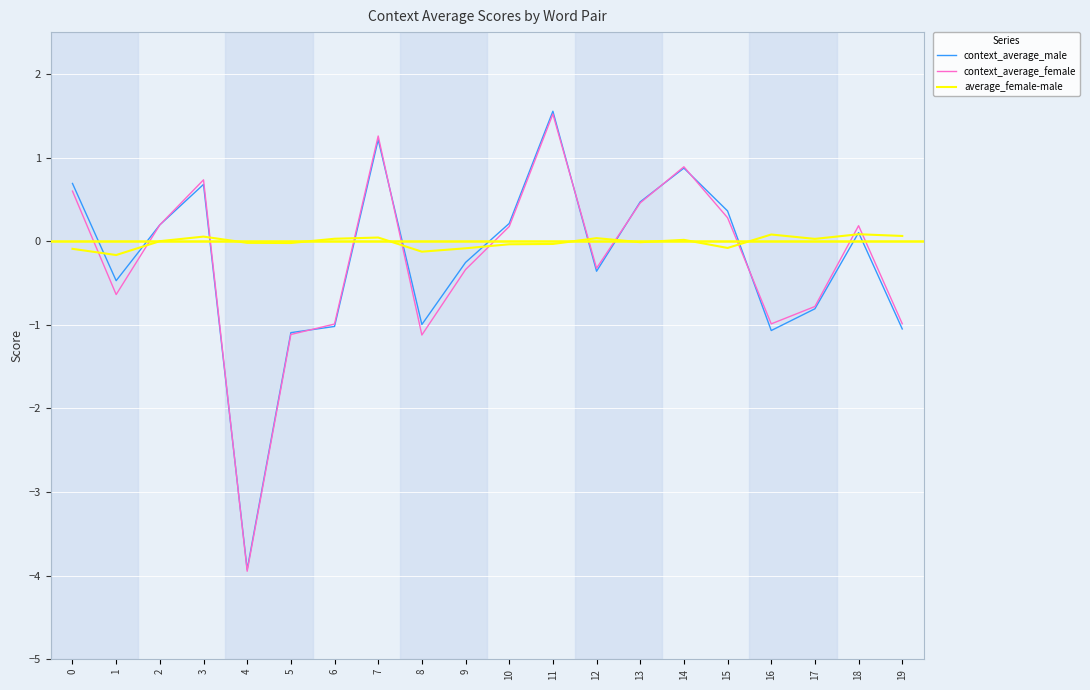

The value of context_average_female at 8 is -1.1. True or false?

True